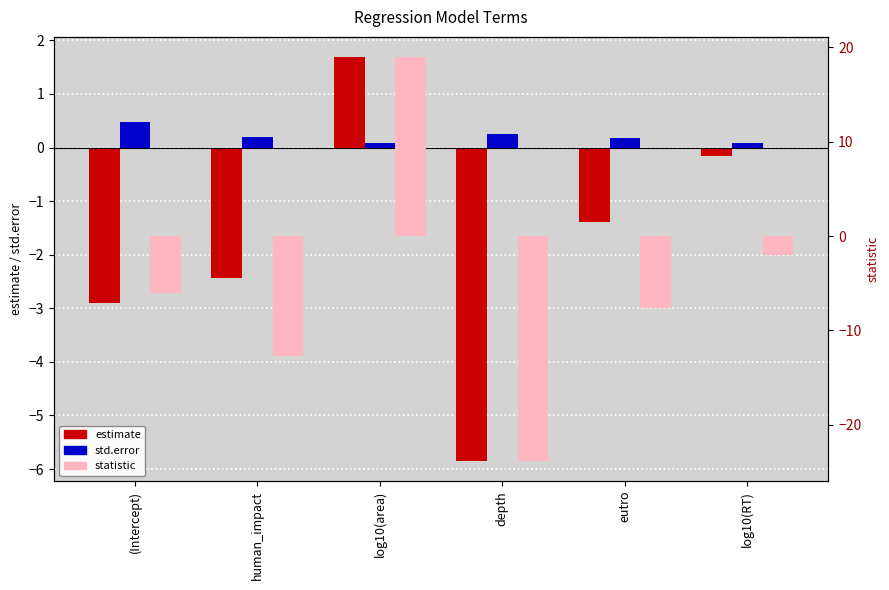

Which series has the widest spread of values?

statistic